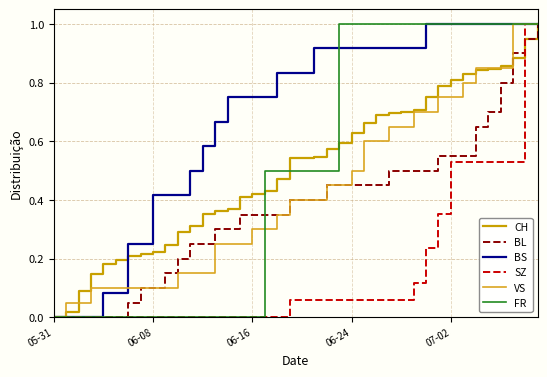

Does the chart display data point markers on the line(s)?

No